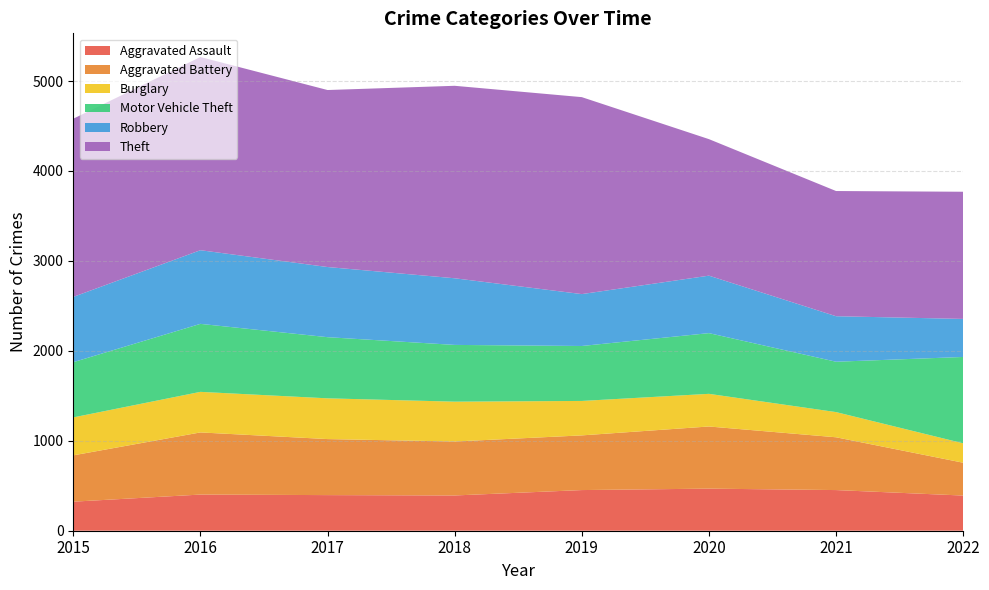

Reading left to right, what are all the values shown in this chart?

Aggravated Assault: 2015=323	2016=402	2017=396	2018=392	2019=452	2020=468	2021=452	2022=391
Aggravated Battery: 2015=515	2016=691	2017=623	2018=600	2019=608	2020=691	2021=587	2022=365
Burglary: 2015=422	2016=451	2017=453	2018=443	2019=383	2020=363	2021=280	2022=216
Motor Vehicle Theft: 2015=614	2016=756	2017=680	2018=631	2019=611	2020=675	2021=560	2022=960
Robbery: 2015=726	2016=819	2017=780	2018=741	2019=577	2020=639	2021=506	2022=423
Theft: 2015=1981	2016=2148	2017=1968	2018=2140	2019=2190	2020=1518	2021=1392	2022=1414